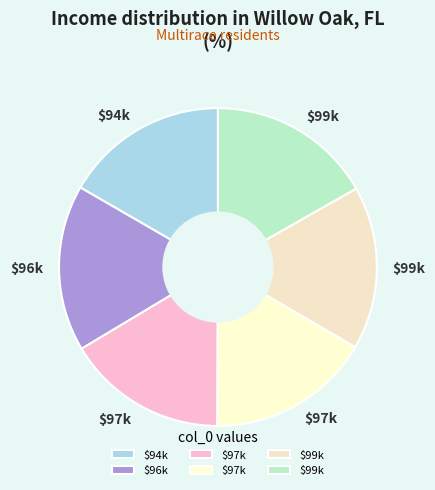

How many slices are in this pie chart?

6